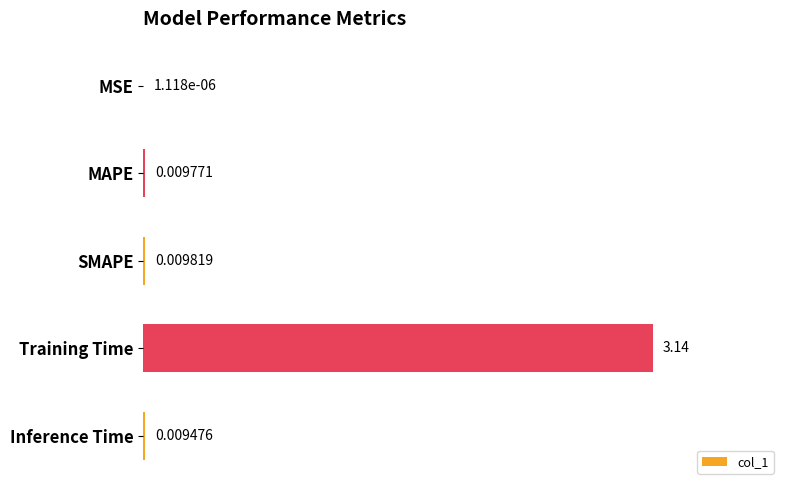

Which category has the highest value across all series?

Training Time